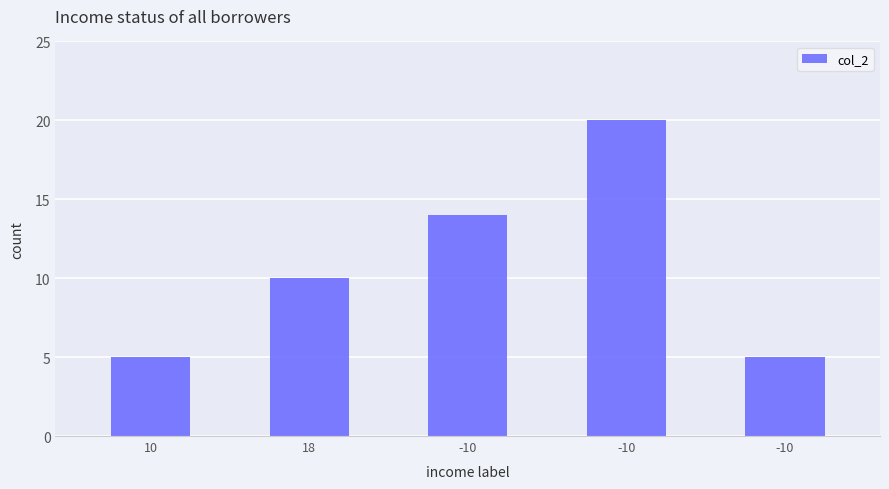

Where is the data nearest to the value 12?

18